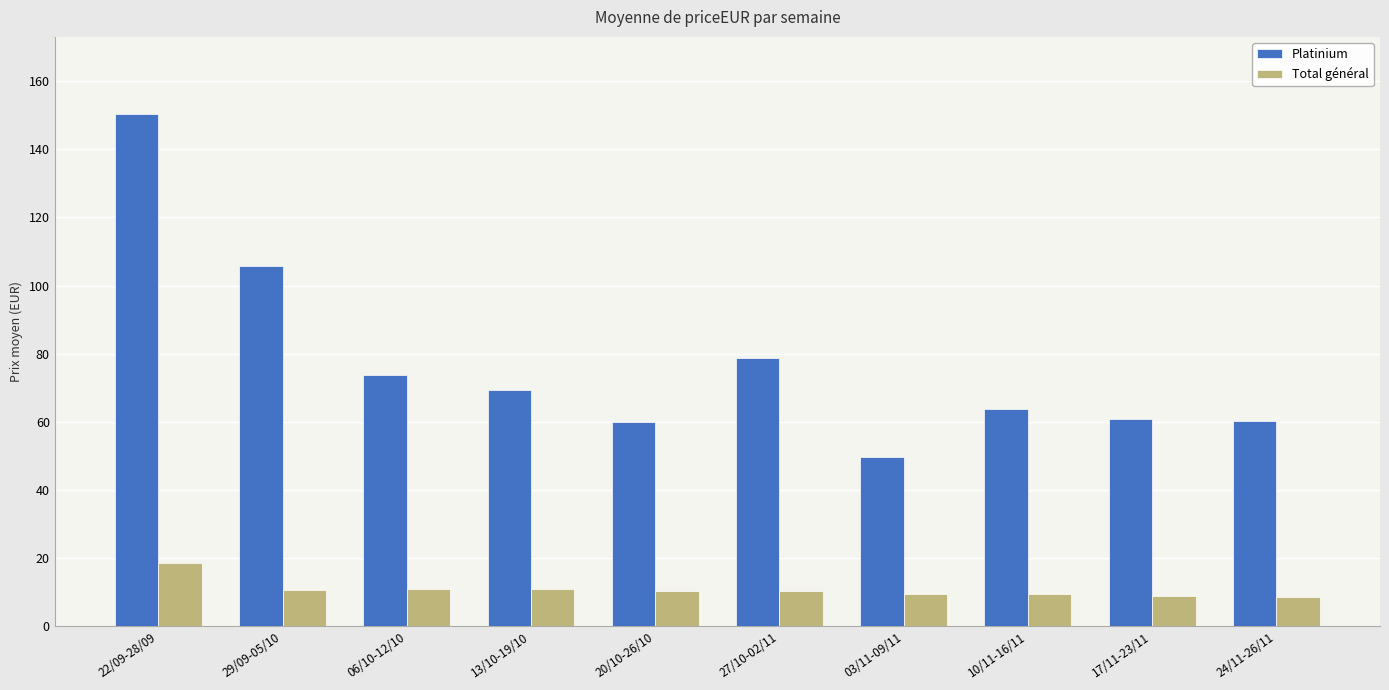

Which series has the largest range (max minus min)?

Platinium